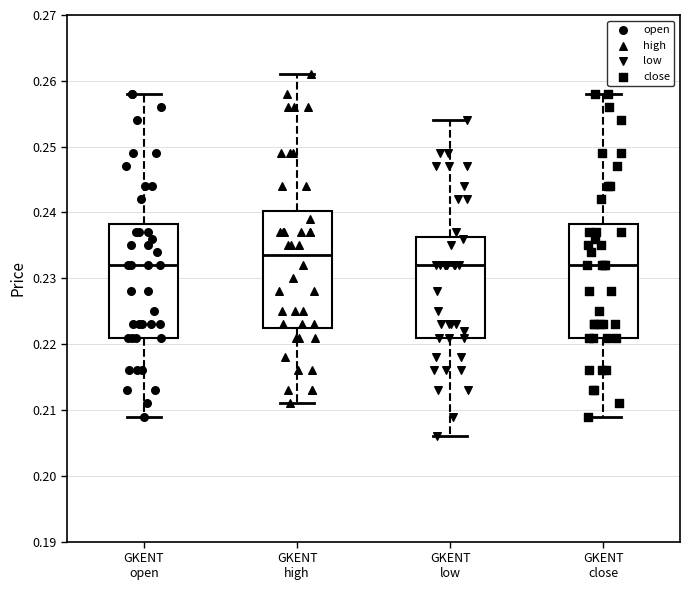

Reading left to right, transcribe this box plot: for each box, give where its median line is, the range the box spans, and where its two whiskers end, as read against the y-axis. The values are not printed on the chart, so give them approximately, as read against the axis.

GKENT open: median 0.232, box 0.221 to 0.238, whiskers 0.209 to 0.258
GKENT high: median 0.234, box 0.223 to 0.240, whiskers 0.211 to 0.261
GKENT low: median 0.232, box 0.221 to 0.236, whiskers 0.206 to 0.254
GKENT close: median 0.232, box 0.221 to 0.238, whiskers 0.209 to 0.258